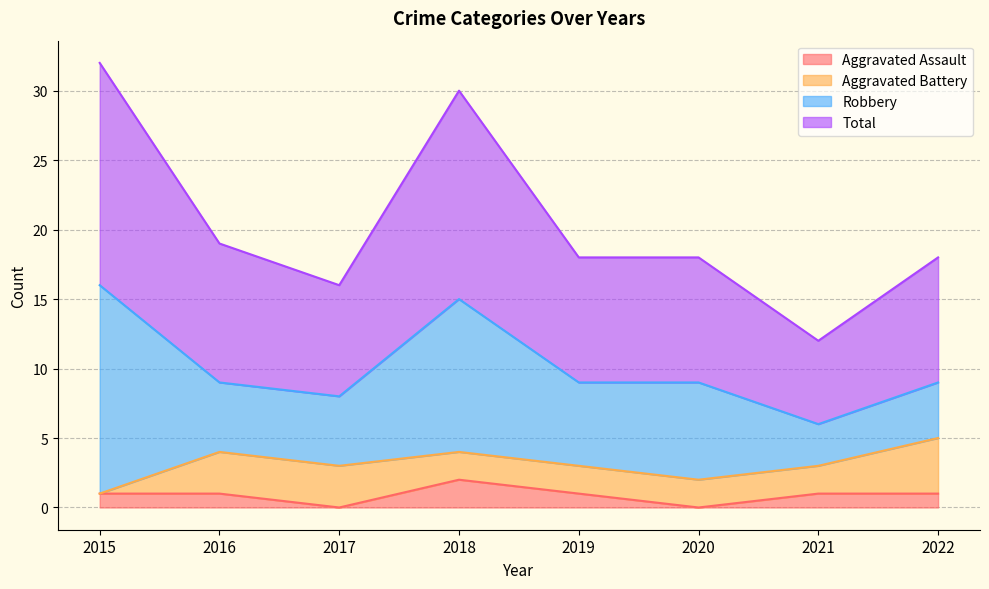

The Aggravated Assault series shows -1 at 2017. True or false?

False